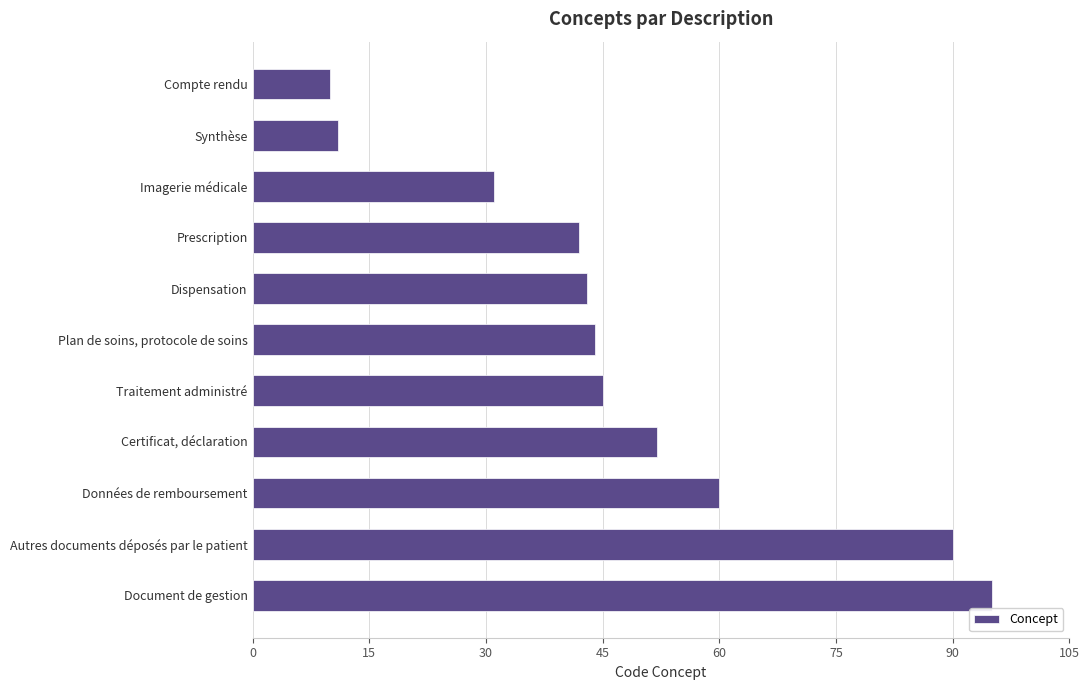

What is the difference between the maximum and second lowest values?

84